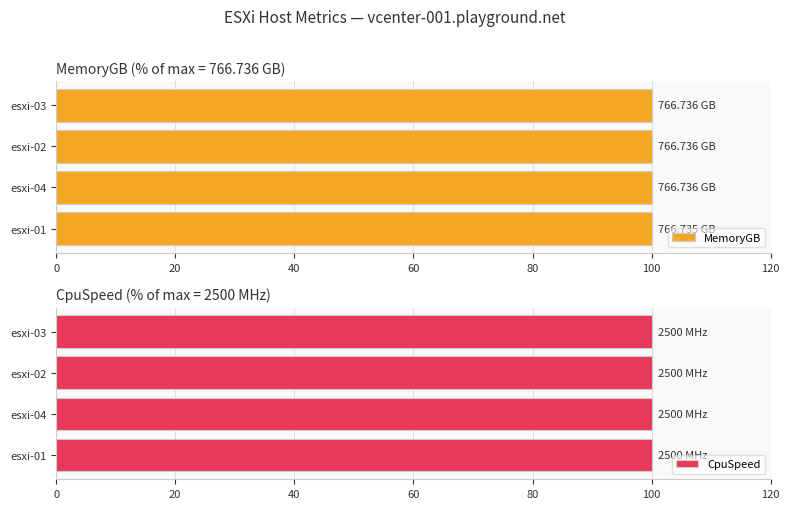

Rank the series at 20 from highest to lowest value.

MemoryGB, CpuSpeed